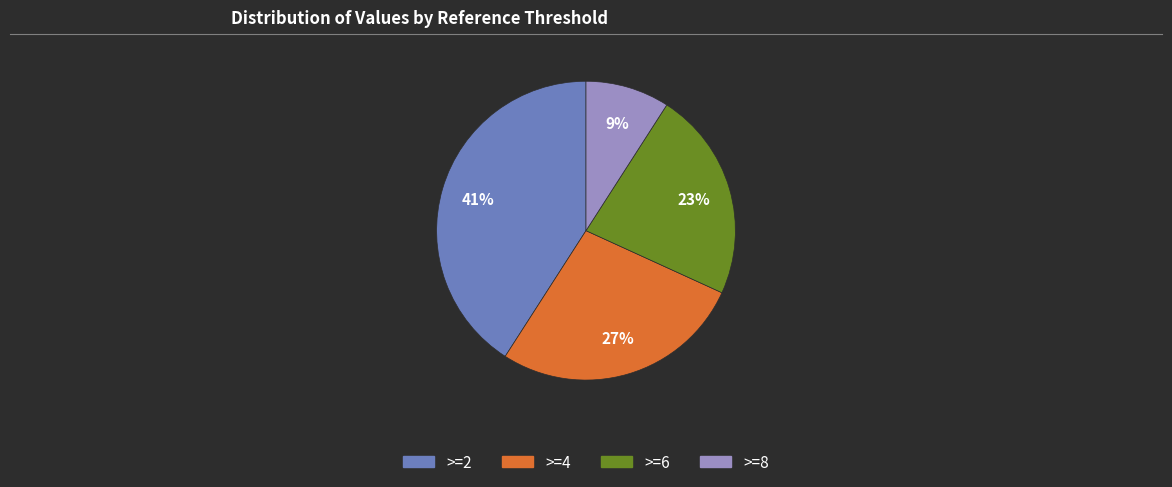

Between >=6 and >=4, which is larger?

>=4